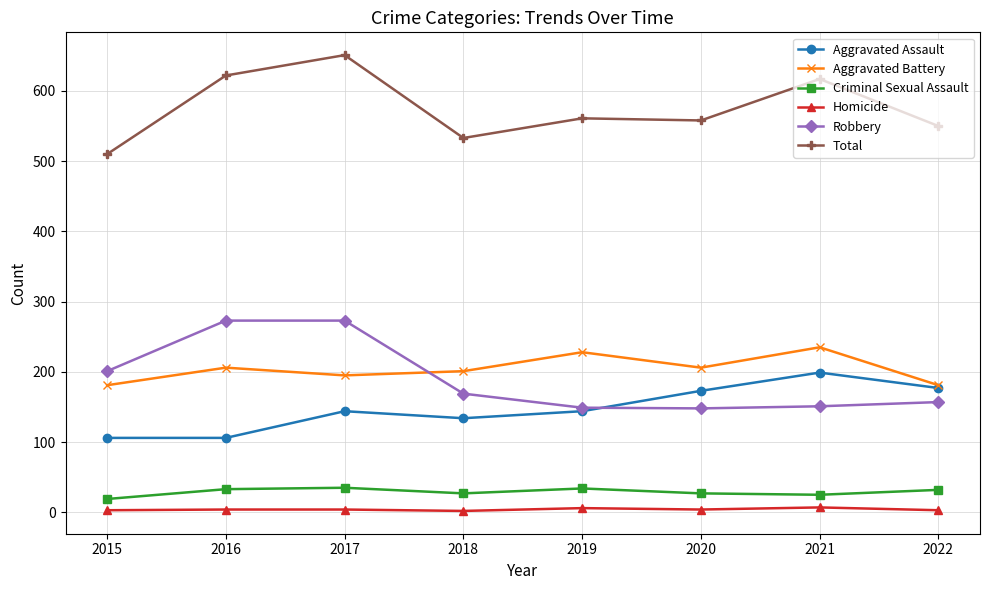

How many series are shown in this chart?

6